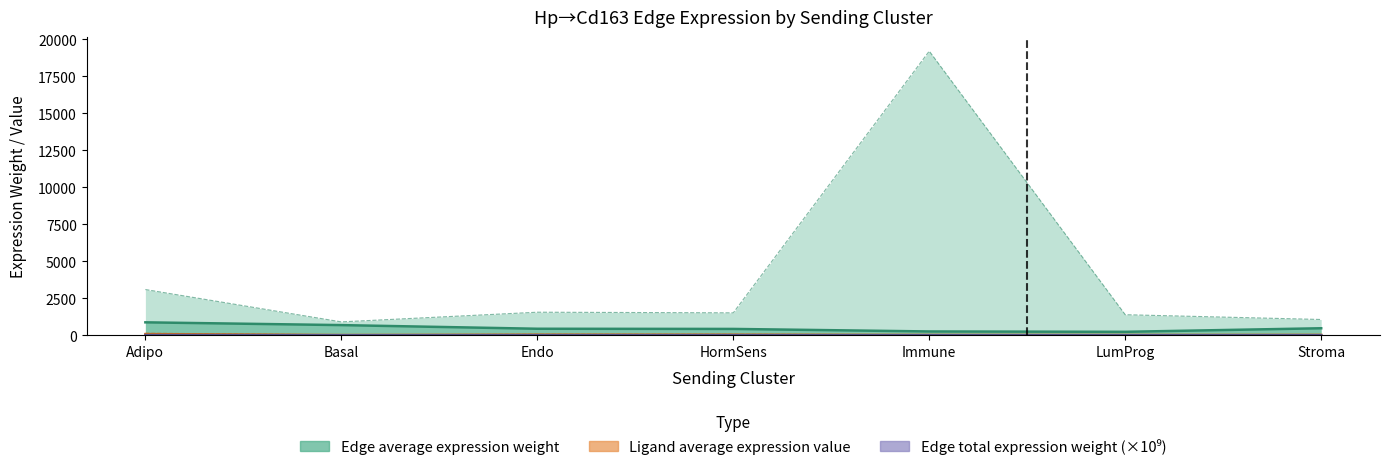

Between Basal and Immune, which series saw the biggest shift?

Edge average expression weight